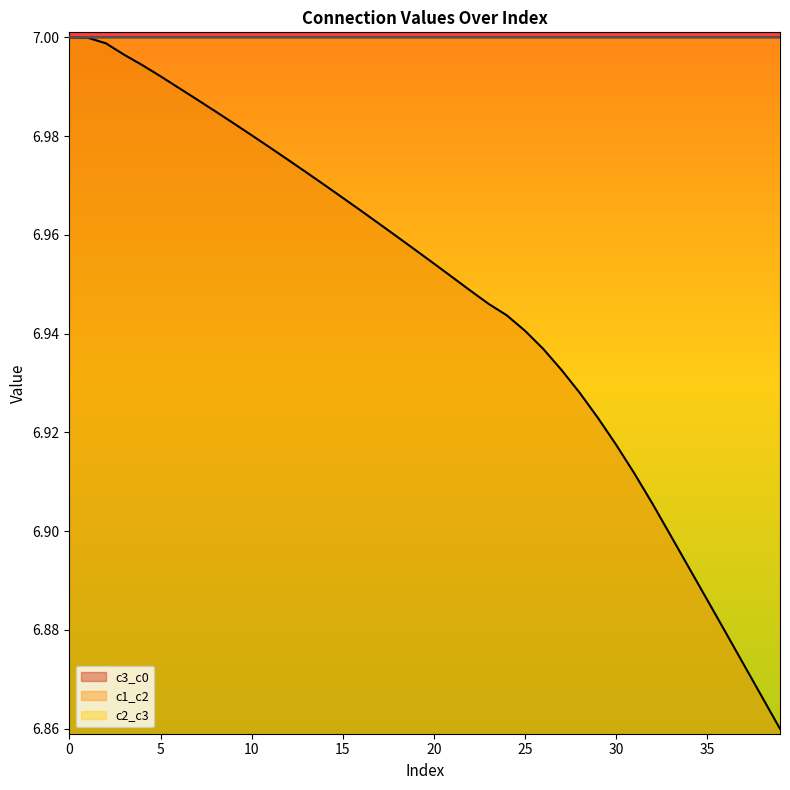

What is the value of the c1_c2 point at the 4th from the left?

7.0